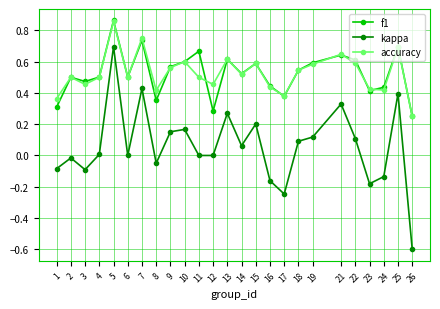

Which category has the highest value across all series?

5